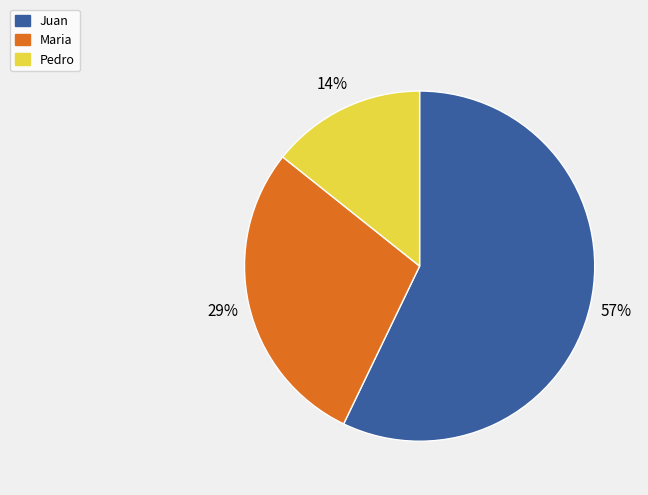

Approximately how many times larger is the value at Pedro compared to Maria?

0.5